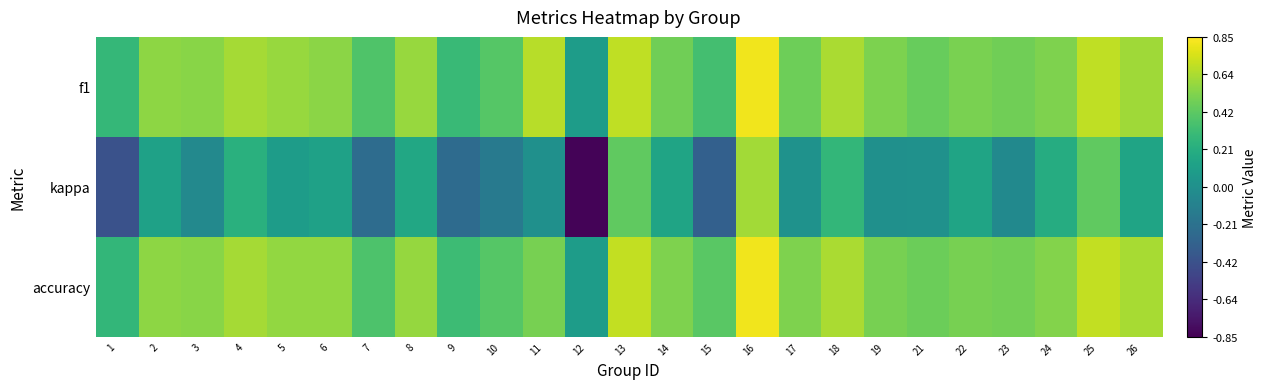

Which series has the largest range (max minus min)?

kappa